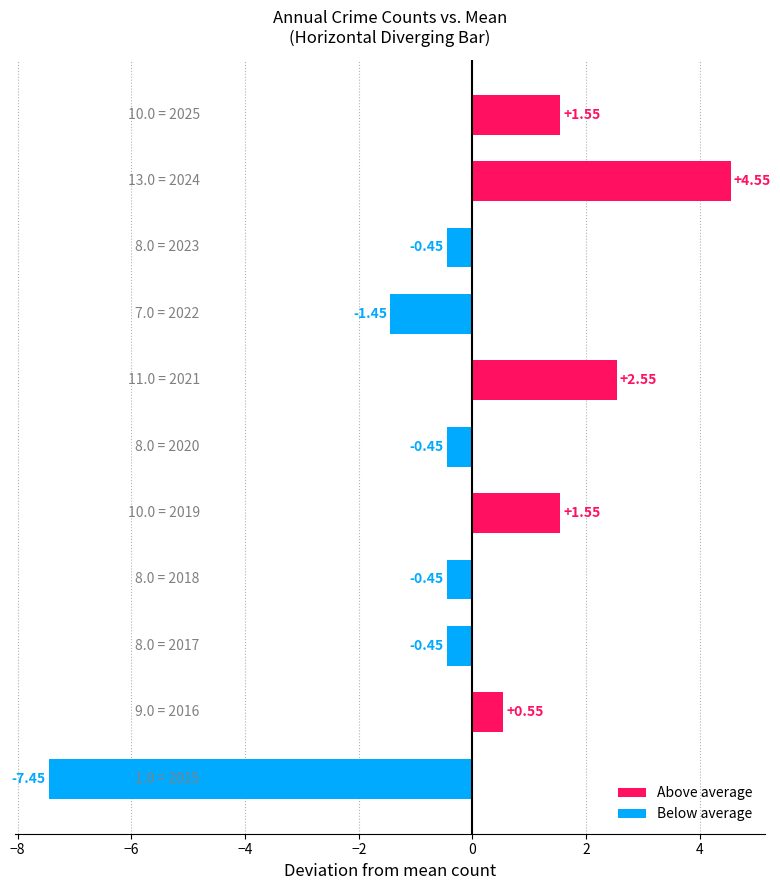

What is the difference between the maximum and second lowest values?

6.0